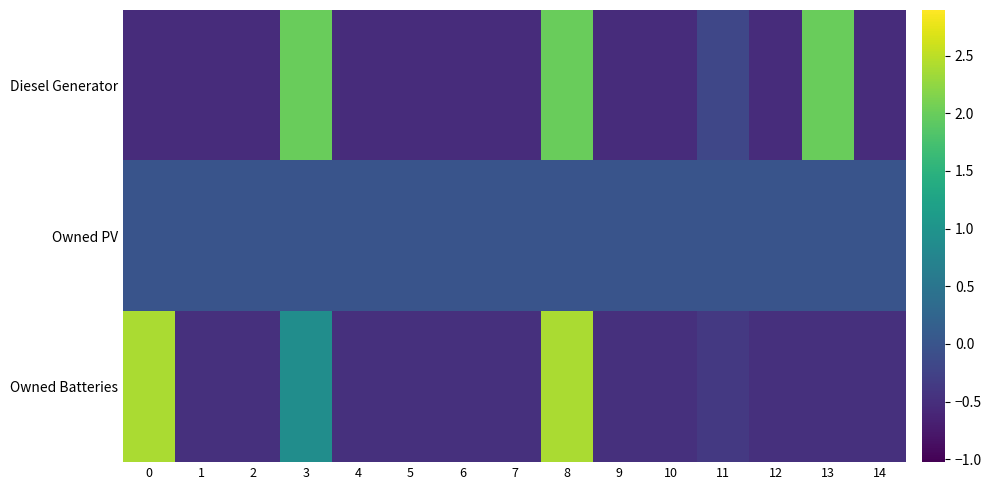

How many categories are shown in the chart?

15